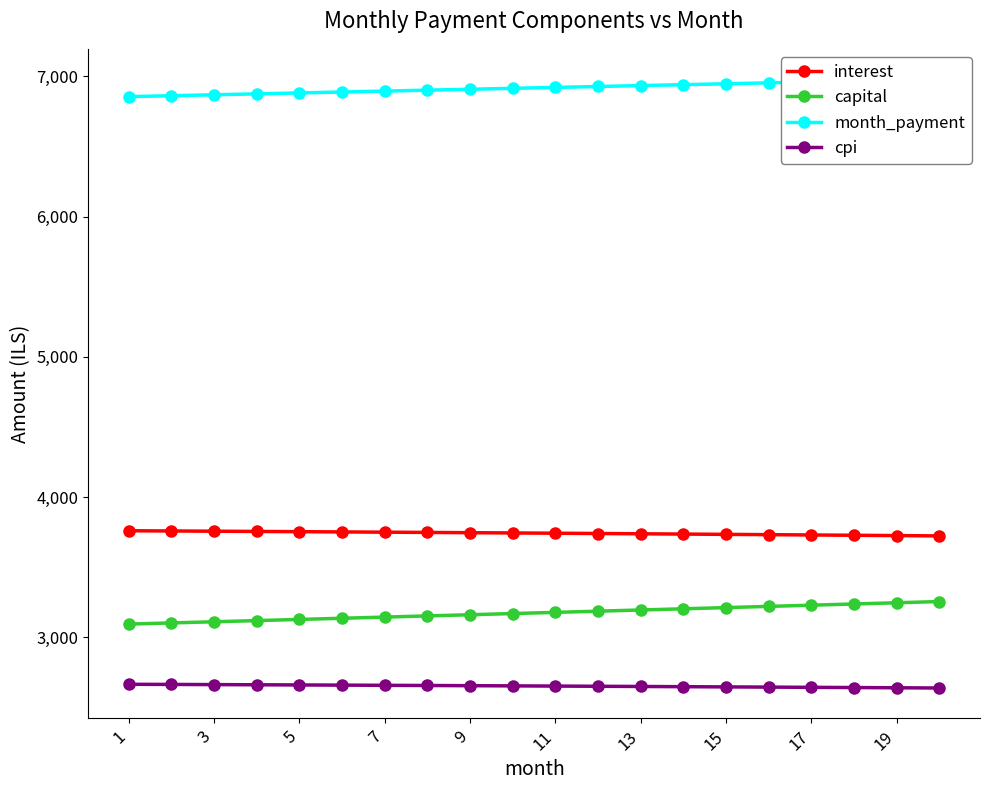

What is the difference between the second highest and minimum values in the month_payment series?

117.4